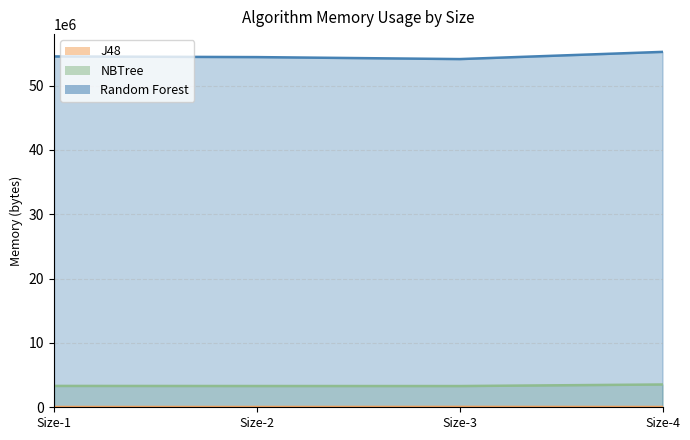

How many data points in J48 are above 43392?

1